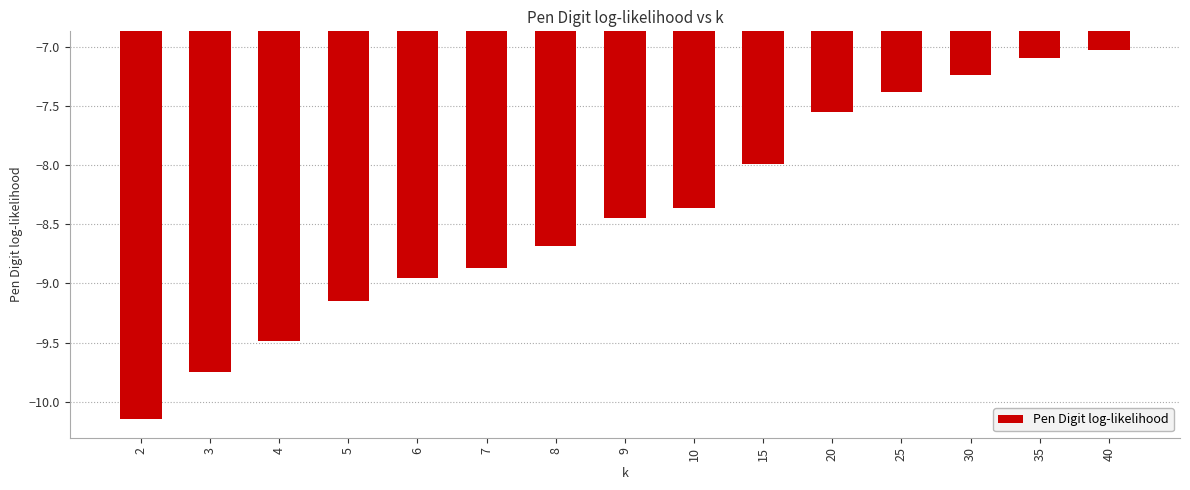

What is the difference between the maximum and minimum values?

3.1